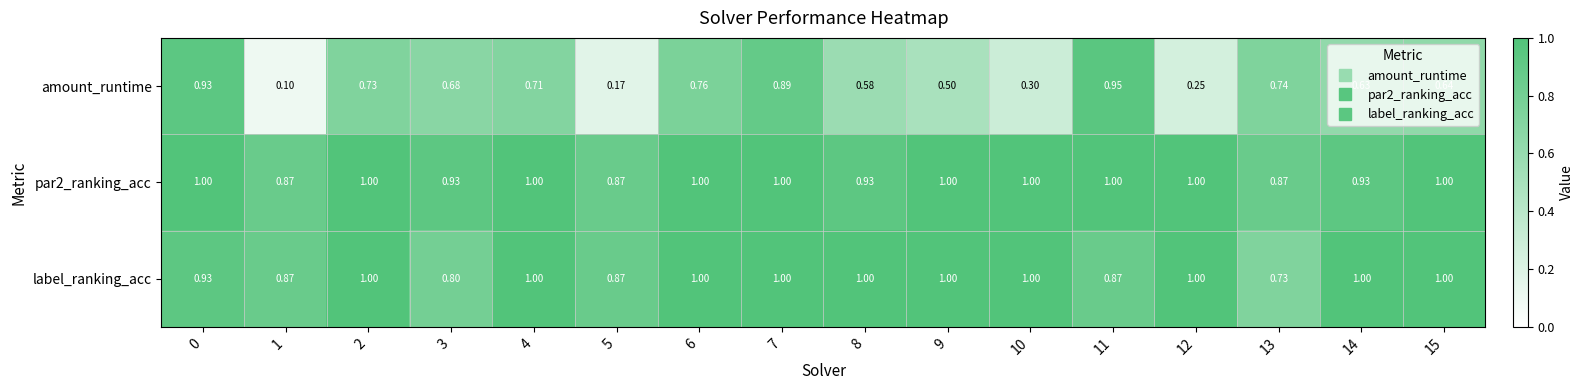

Is the value of label_ranking_acc at 10 greater than the value of amount_runtime at 12?

Yes